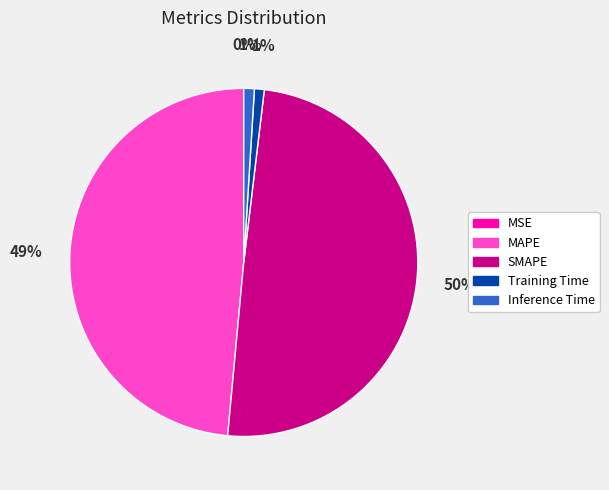

Between MAPE and SMAPE, which is larger?

SMAPE